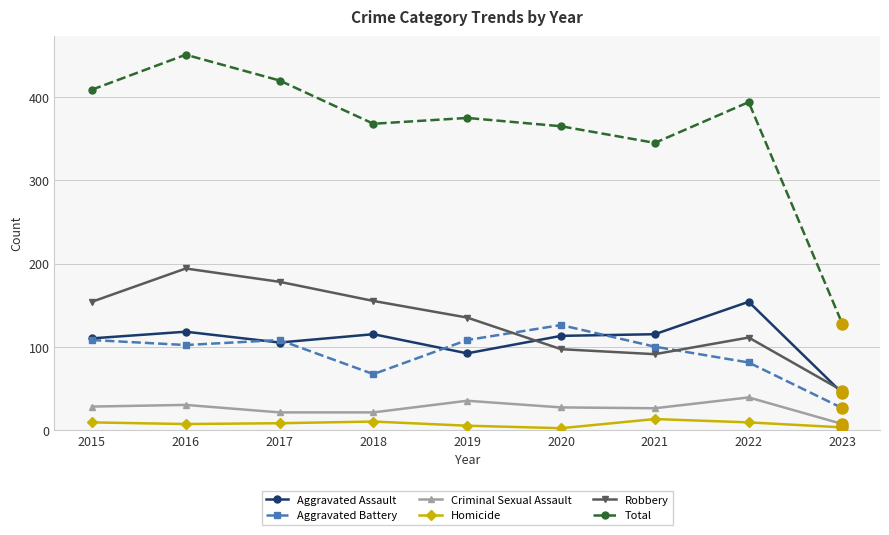

At which category is the sum across all series the highest?

2016